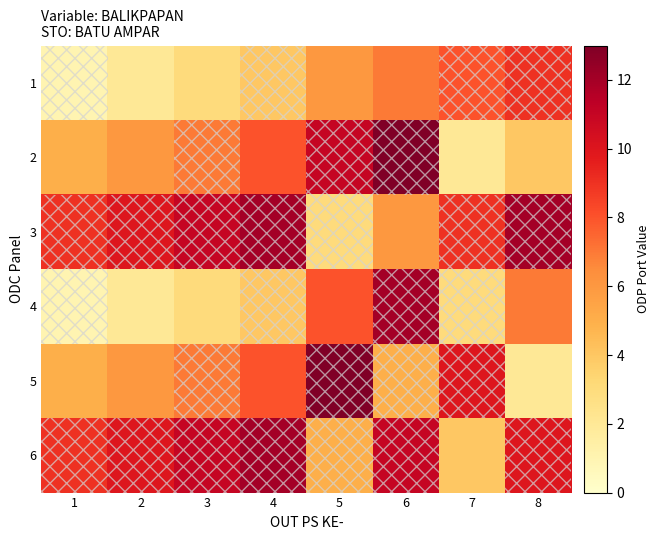

Which series has the largest total across all categories?

3